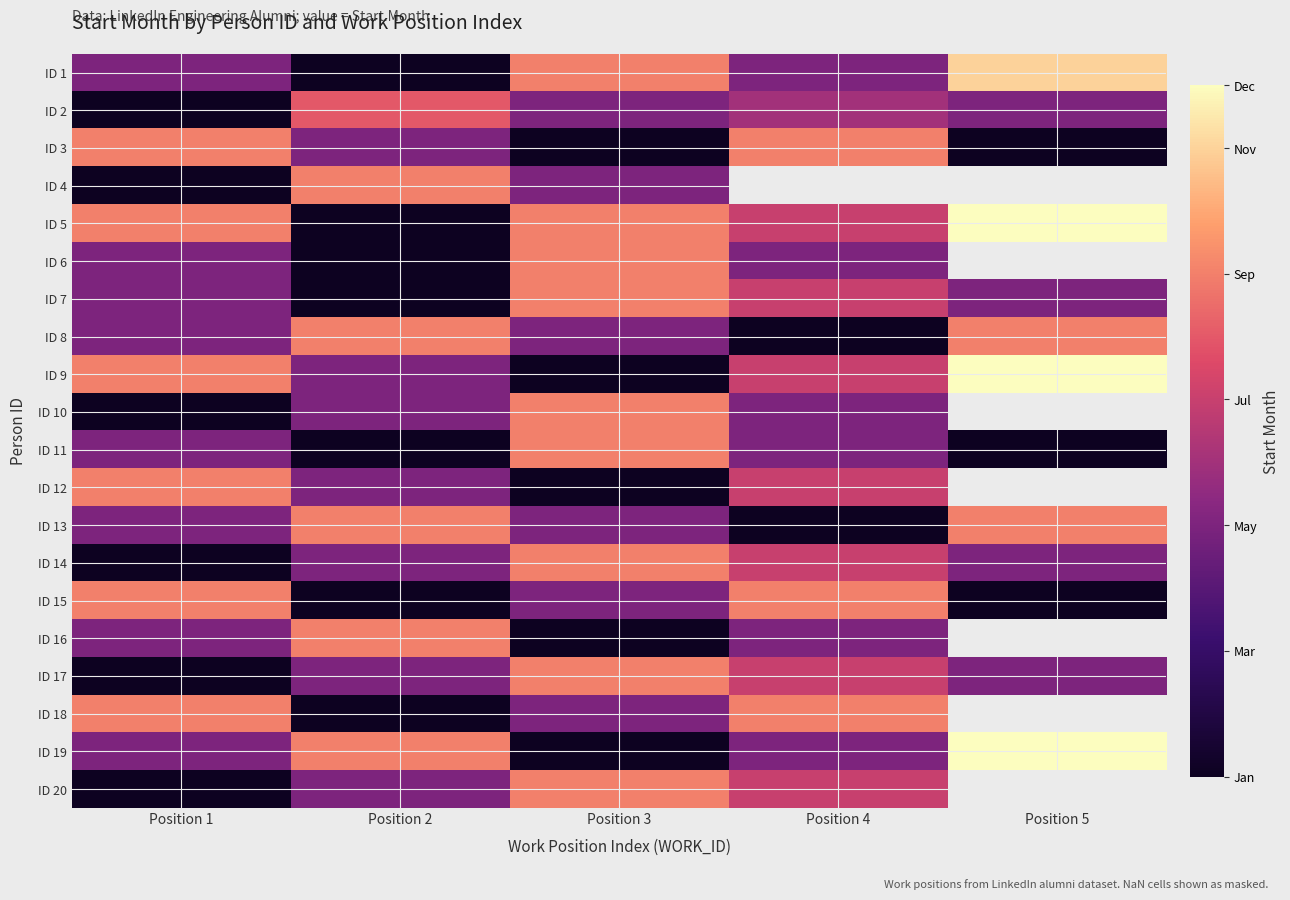

What is the greatest value displayed?

12.0